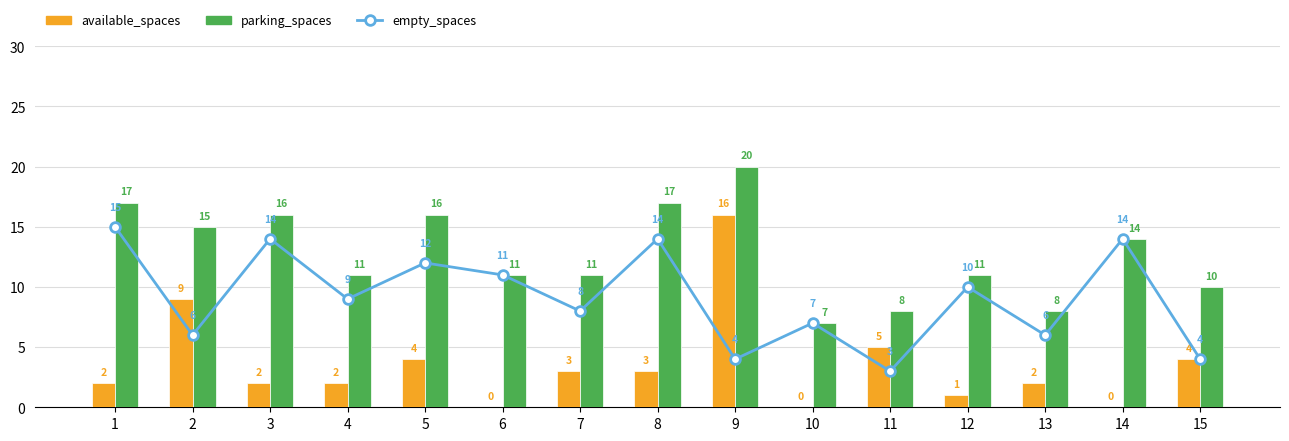

How many series are shown in this chart?

3